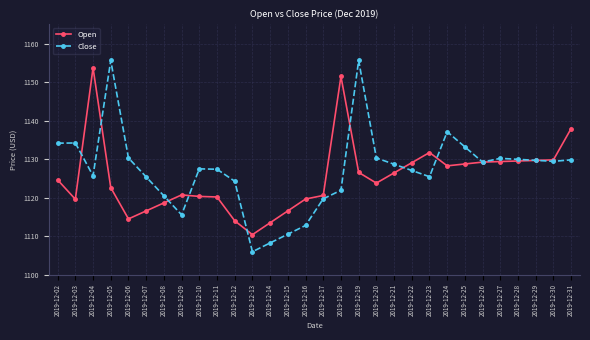

What is the sum of the Close values at 2019-12-05 and 2019-12-15?

2266.1